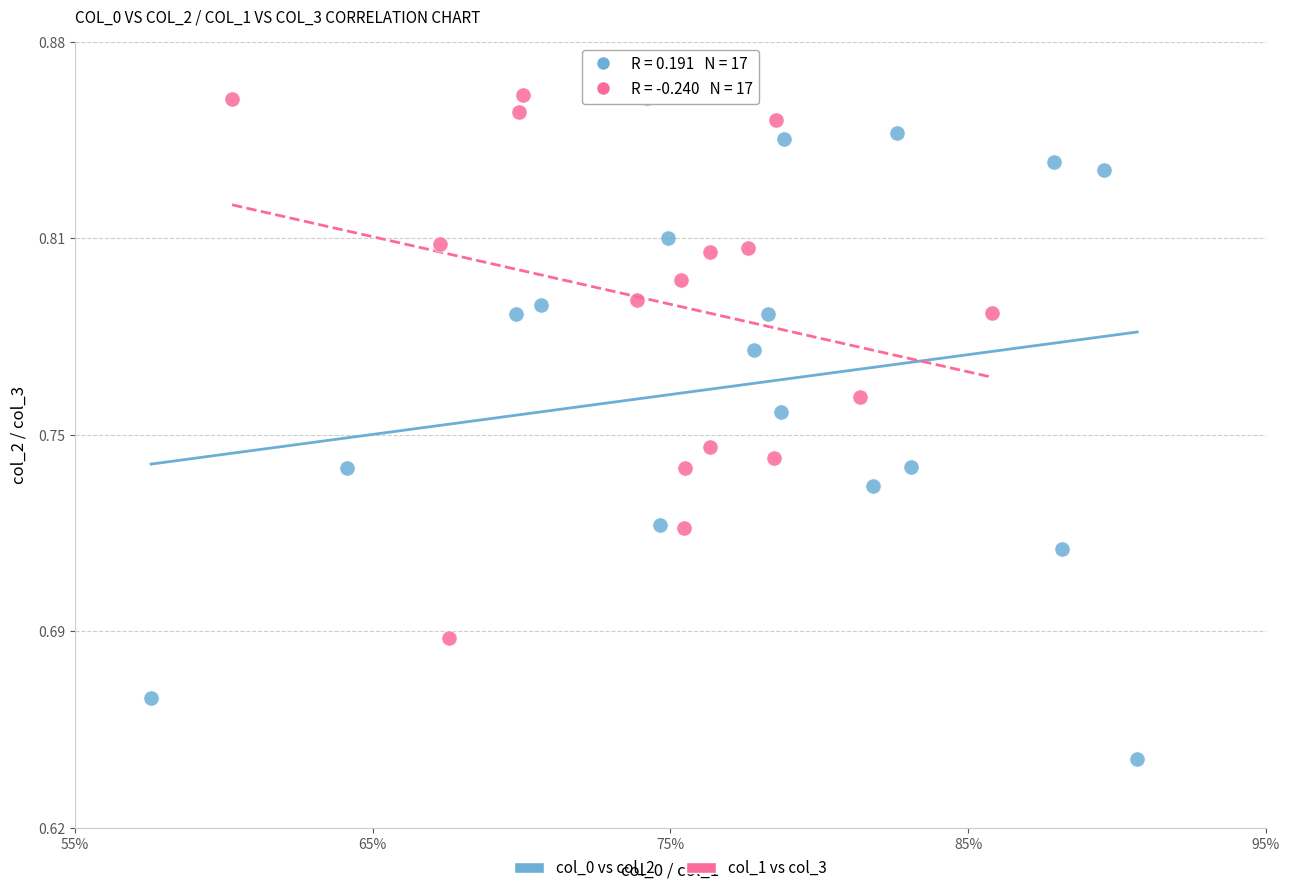

Which series has the widest spread of Y values?

col_0 vs col_2